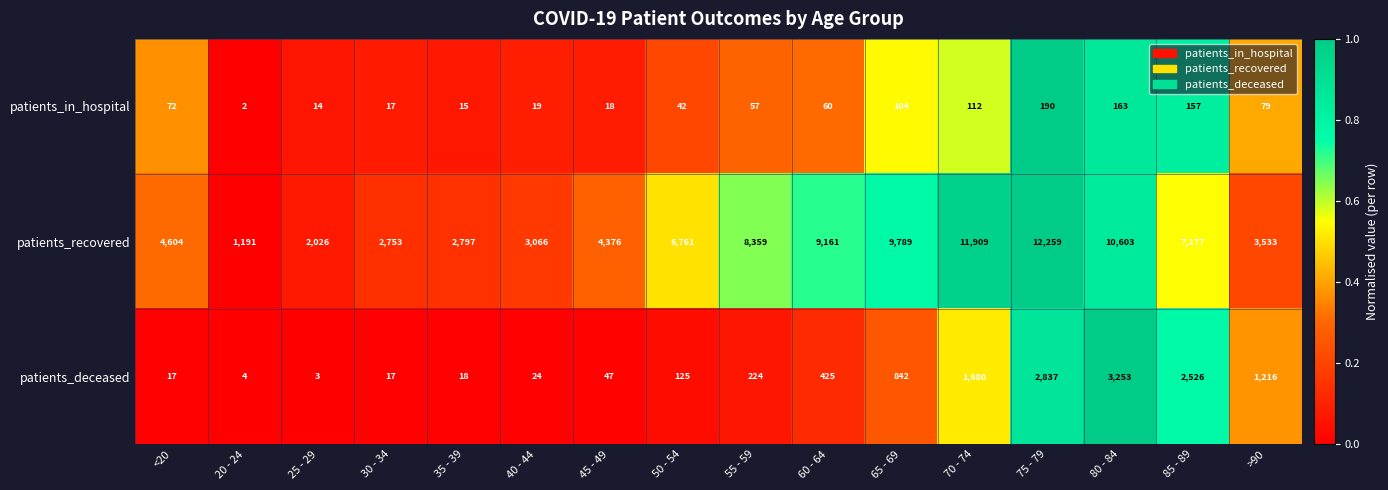

List the labels in order of patients_in_hospital value, largest first.

75 - 79, 80 - 84, 85 - 89, 70 - 74, 65 - 69, >90, <20, 60 - 64, 55 - 59, 50 - 54, 40 - 44, 45 - 49, 30 - 34, 35 - 39, 25 - 29, 20 - 24